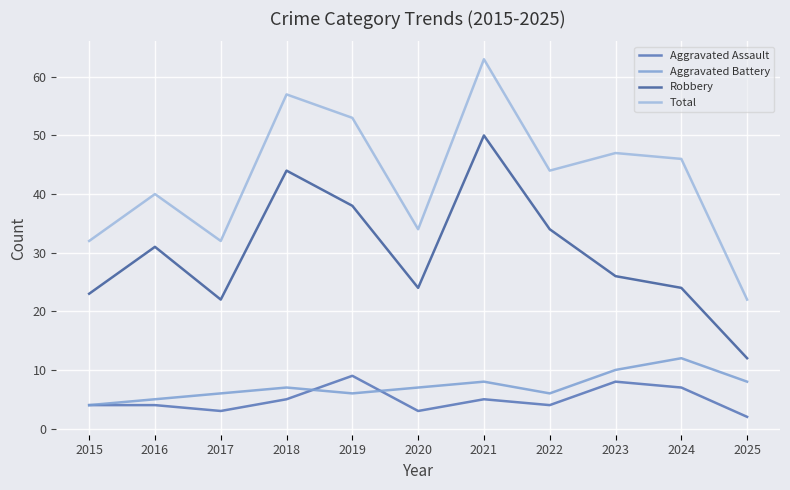

List the series in order of their peak value, highest first.

Total, Robbery, Aggravated Battery, Aggravated Assault